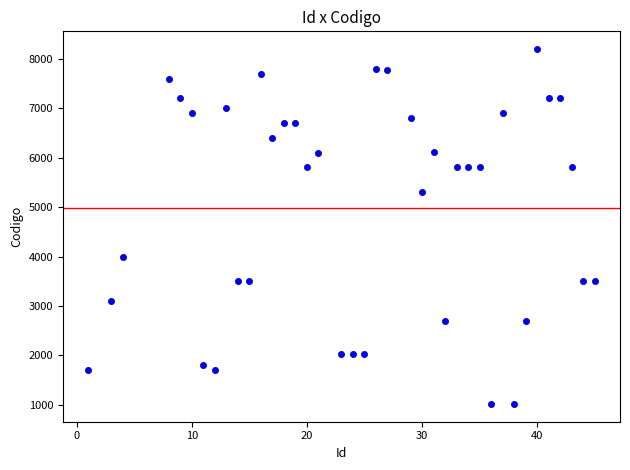

What is the range of X values (max minus min)?

44